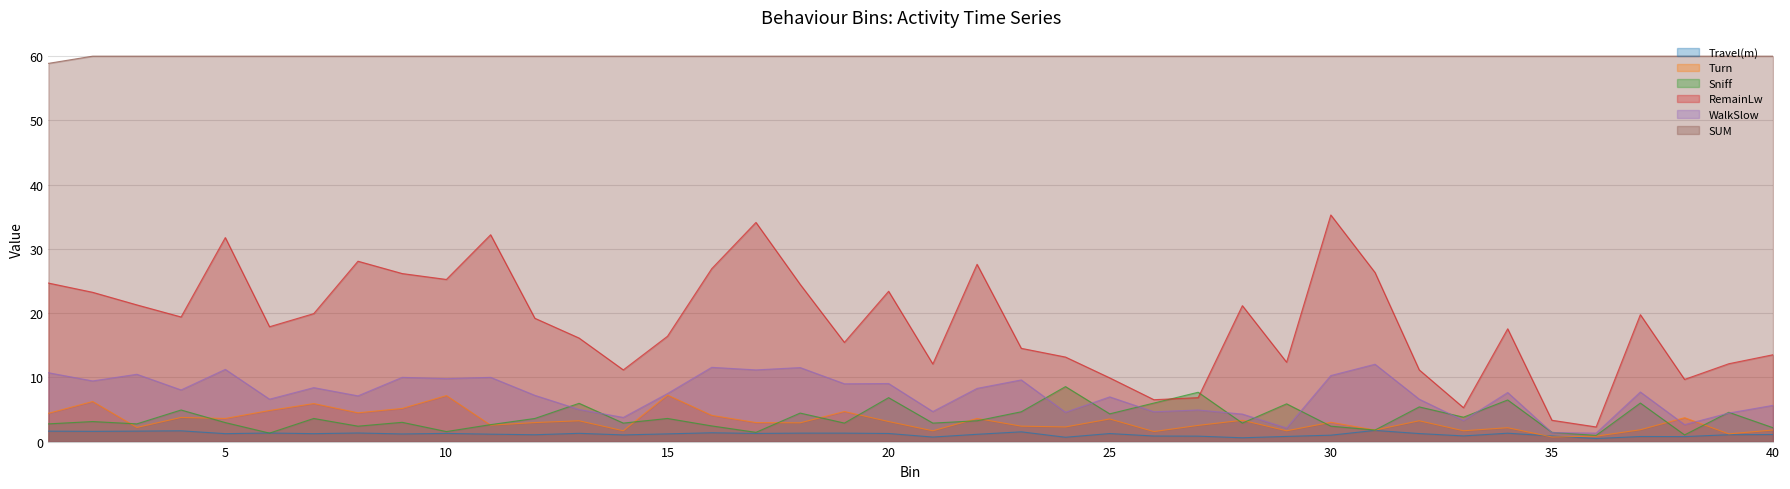

What is the difference between the maximum and minimum values in the WalkSlow series?

10.7